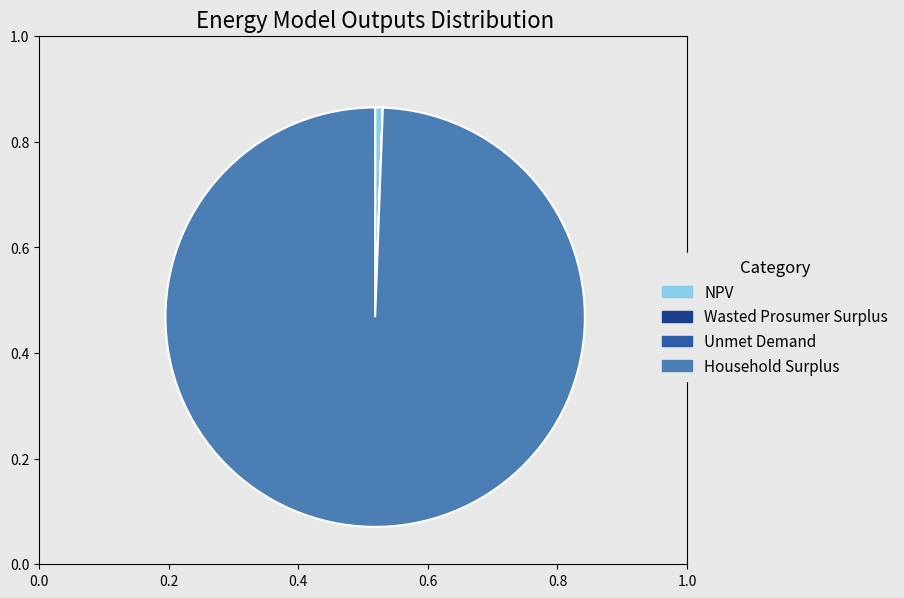

Does NPV represent more than half of the total?

No